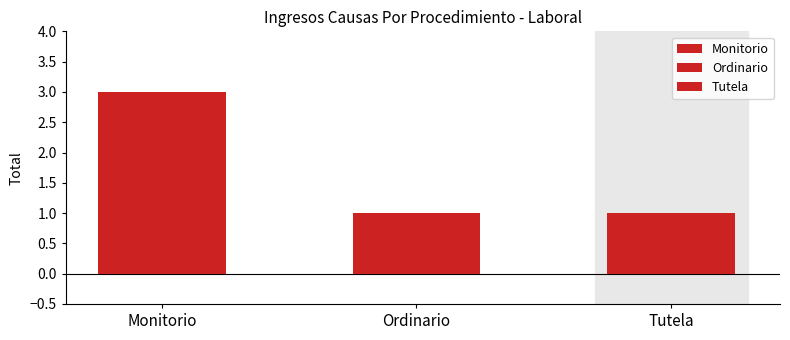

What value does the data have at Ordinario?

1